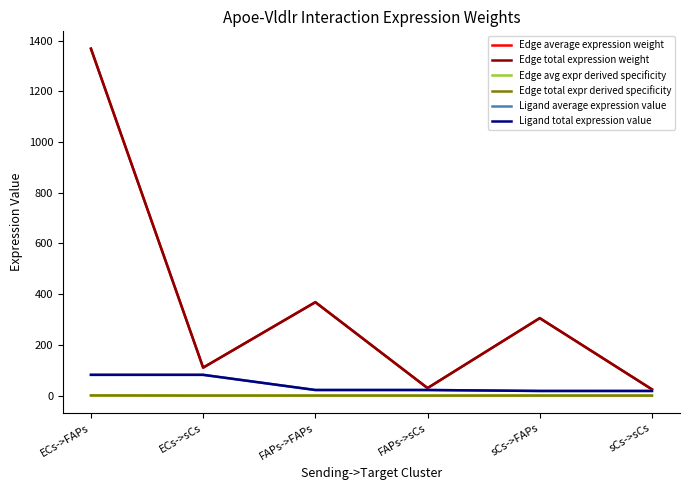

Is this an area chart (filled region under the line)?

No